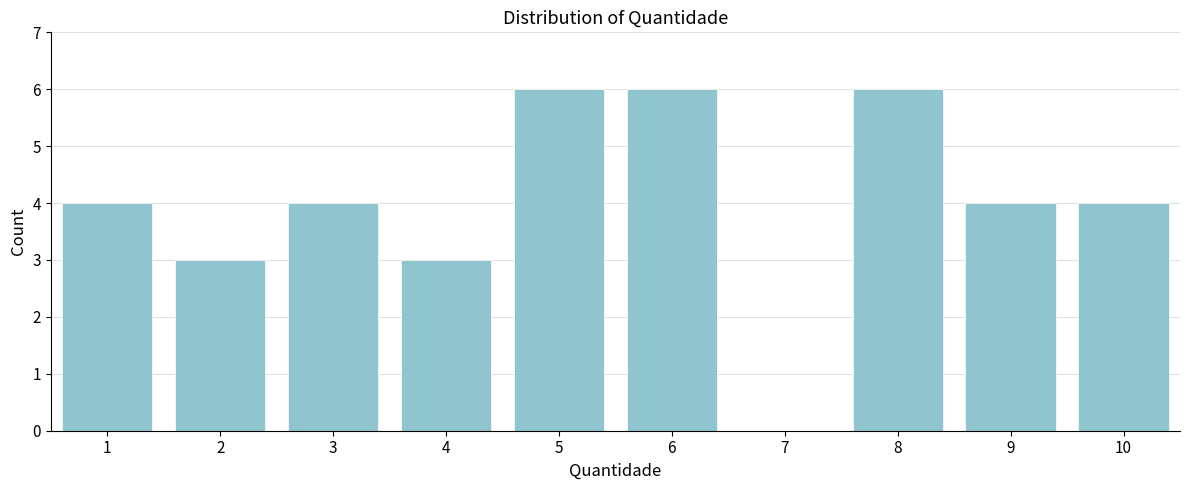

Reading left to right, extract all data points from this chart.

1=4	2=3	3=4	4=3	5=6	6=6	7=0	8=6	9=4	10=4